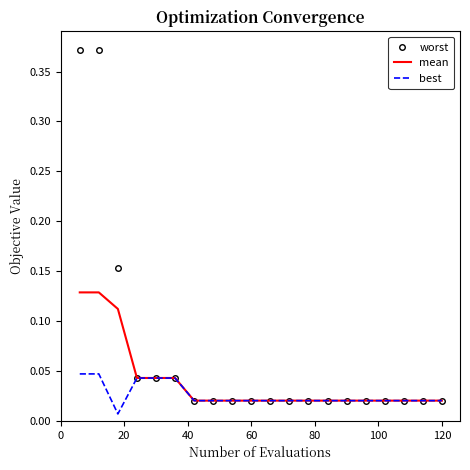

Which series has the widest spread of values?

worst